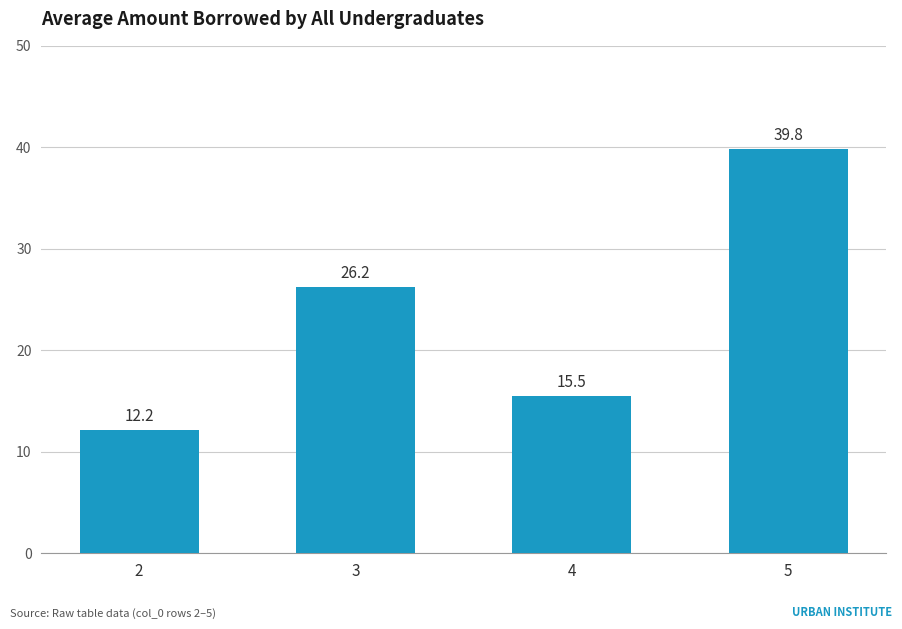

What is the value of the 4th bar from the left?

39.8